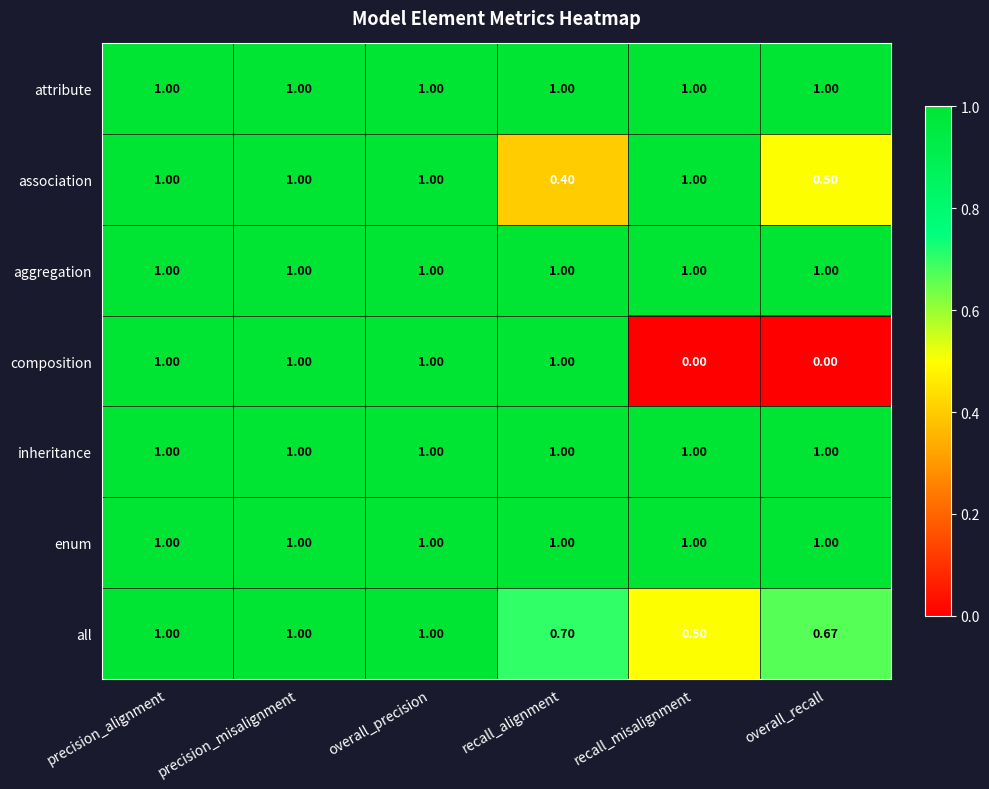

Count the number of data series in this chart.

7